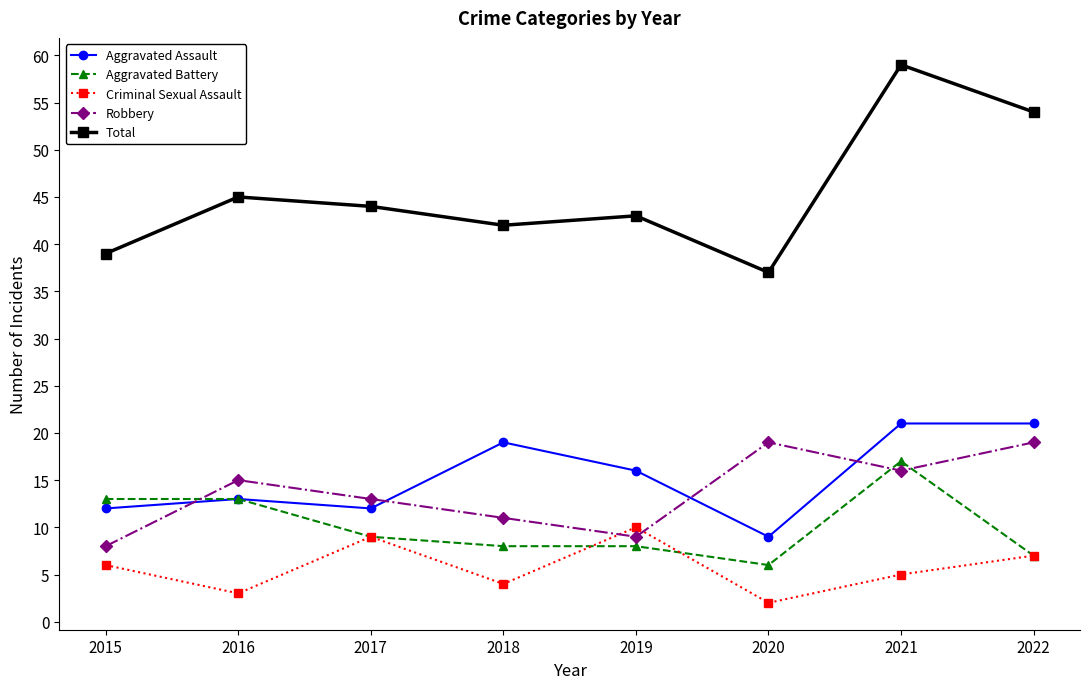

What is the total value across all series at 2022?

108